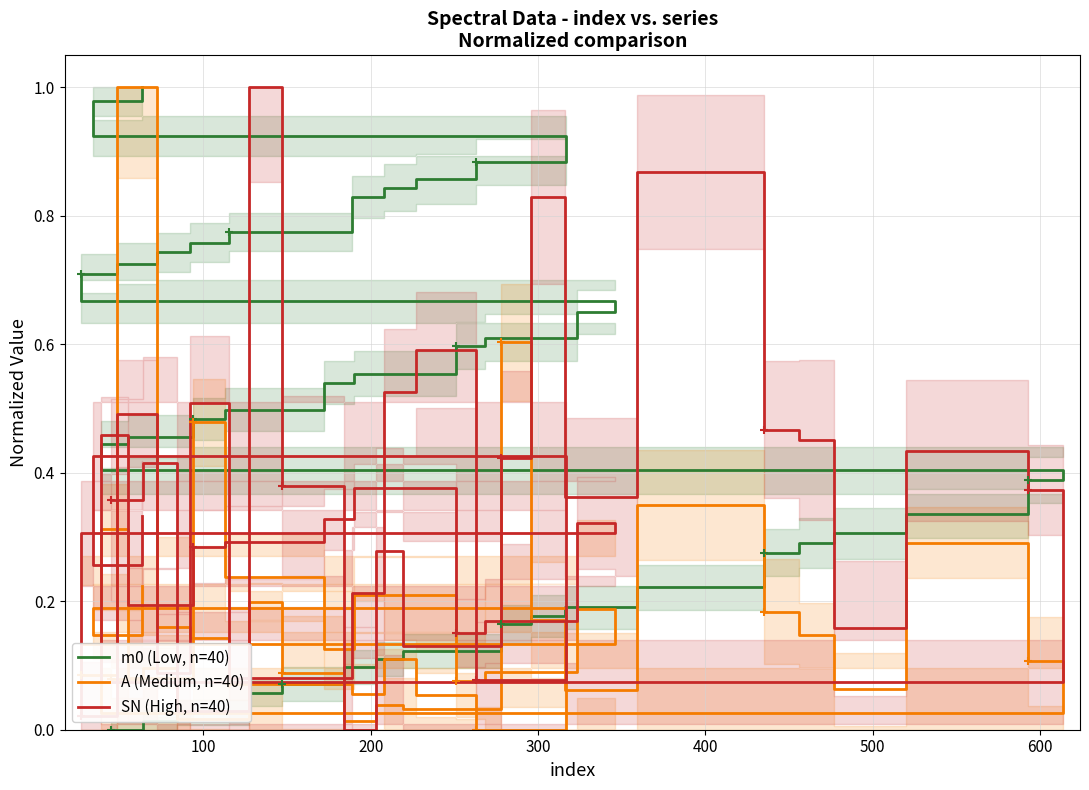

Read the A (Medium, n=40) value at 100.

0.1